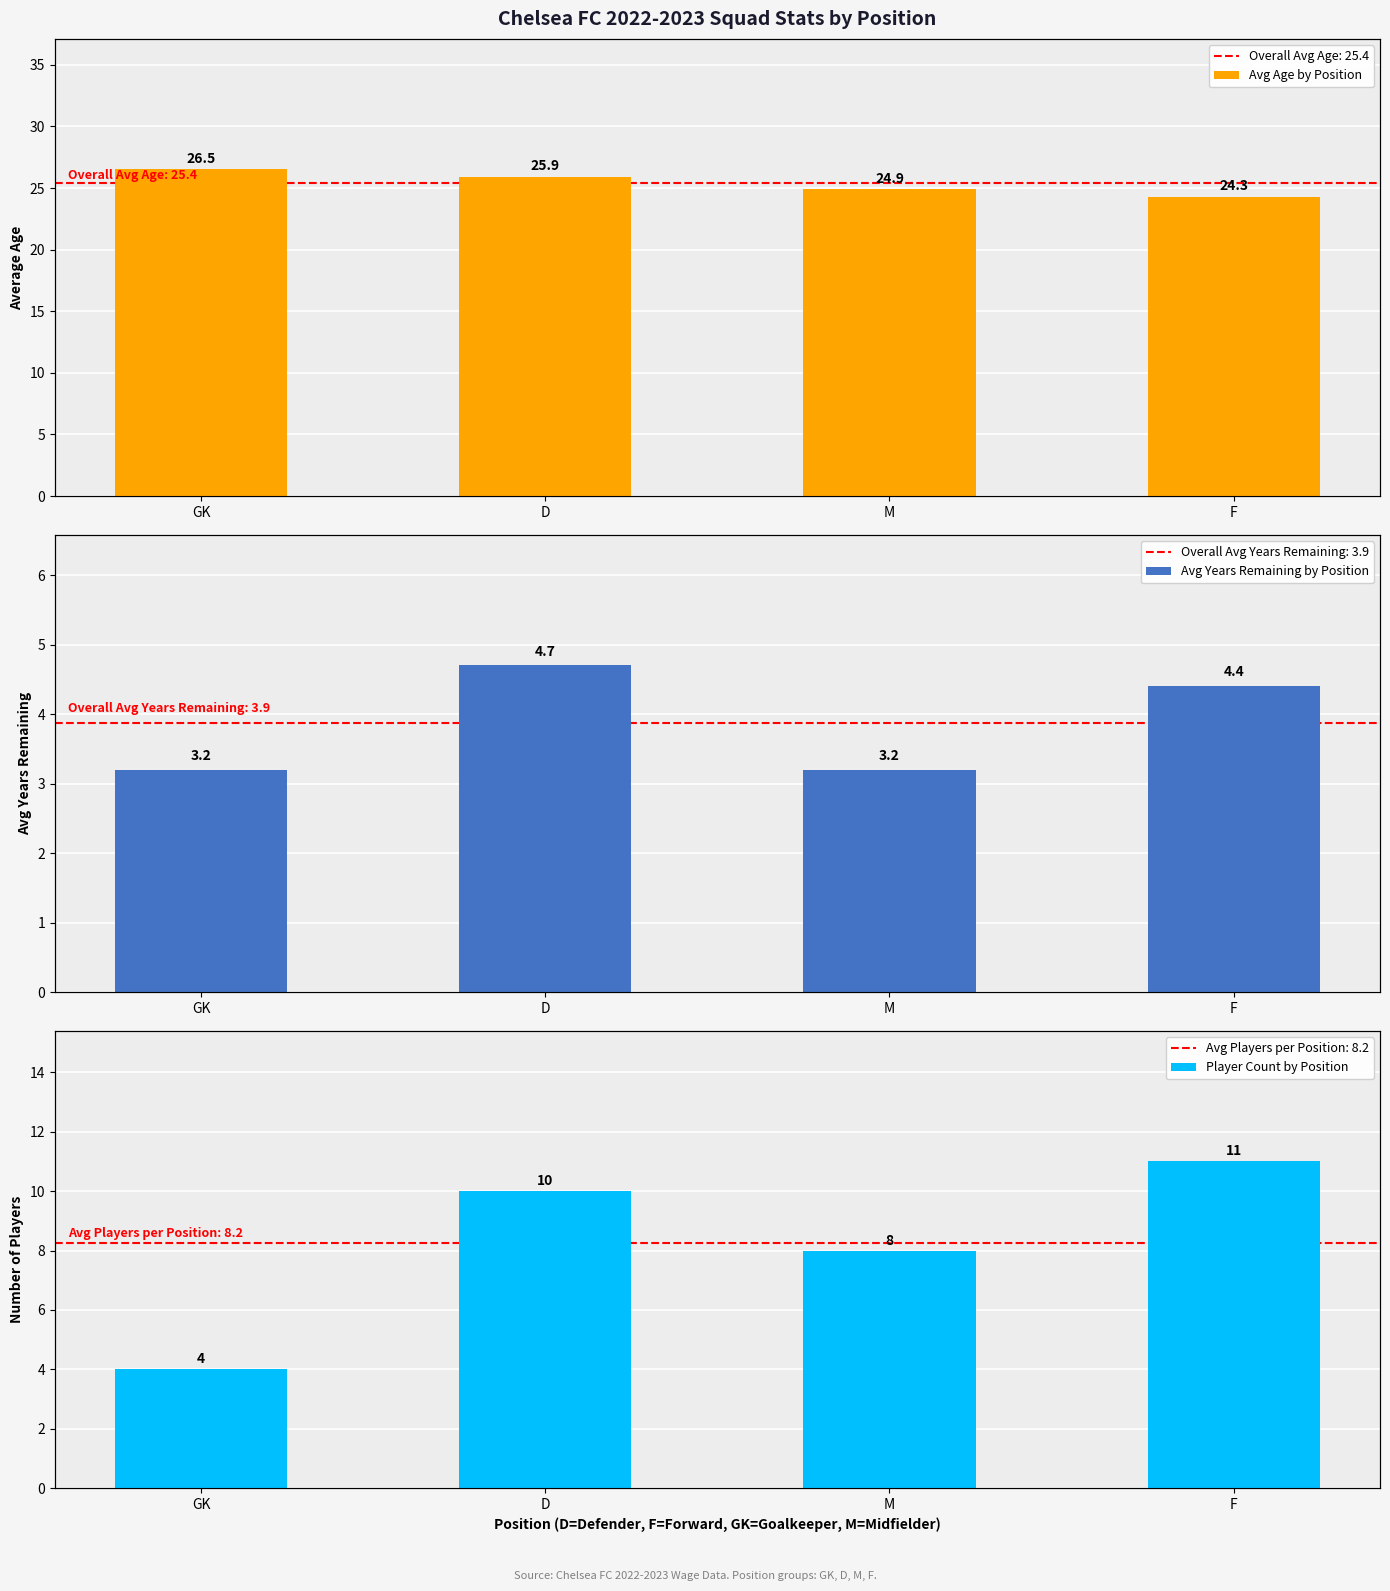

How many categories are shown in the chart?

4